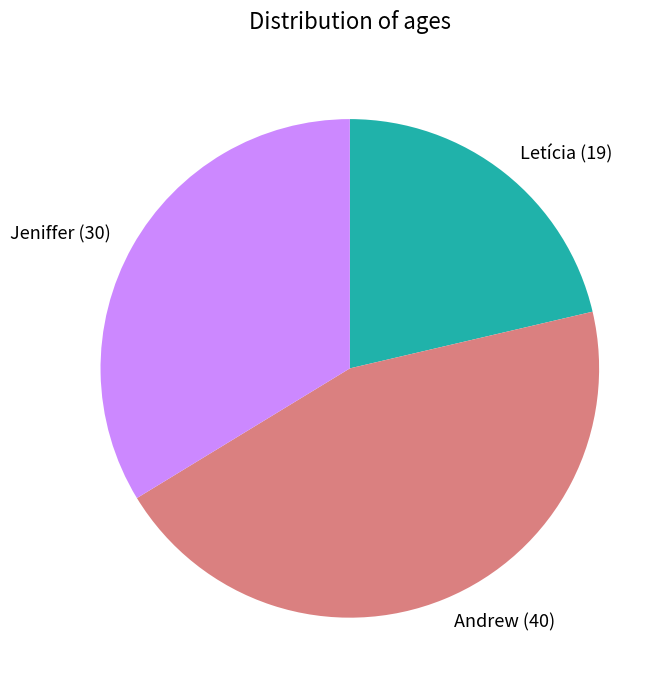

Is it true that Andrew is 45% of the pie?

True